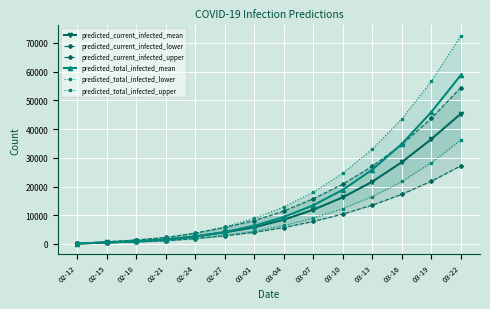

List the series in order of their peak value, highest first.

predicted_total_infected_upper, predicted_total_infected_mean, predicted_current_infected_upper, predicted_current_infected_mean, predicted_total_infected_lower, predicted_current_infected_lower